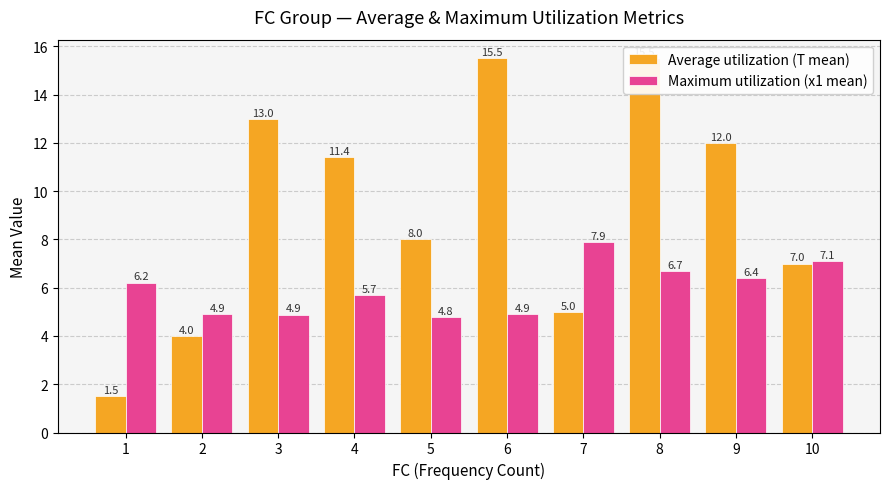

What is the difference between the Maximum utilization (x1 mean) values at 2 and 1?

1.3